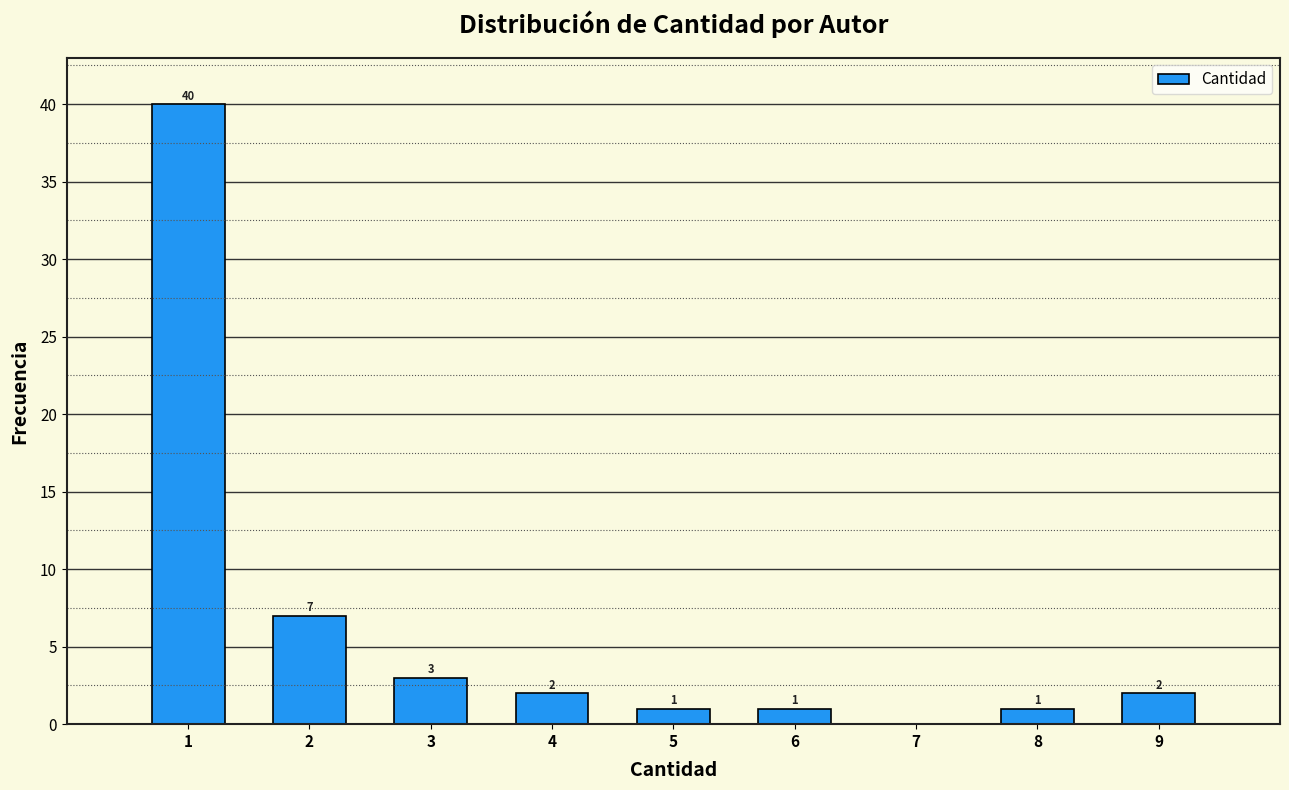

Which range on the x-axis has the tallest bar?

0.5 to 1.5